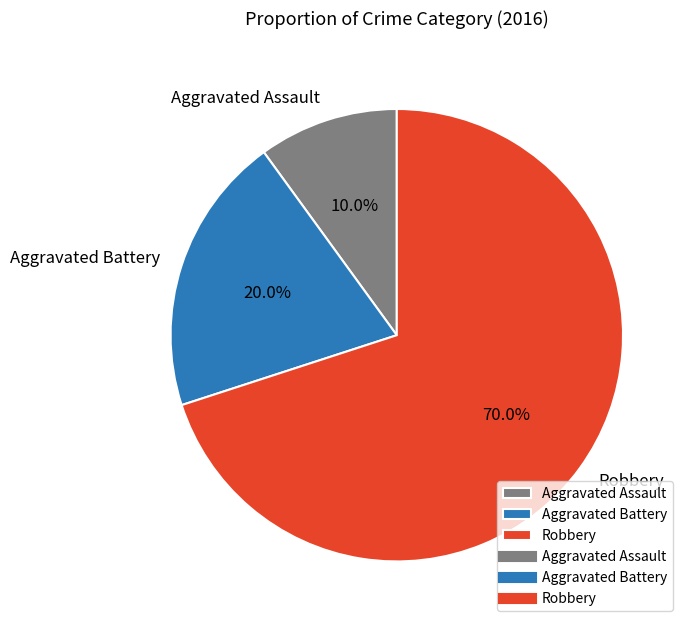

To the nearest percent, what percentage of the pie is Aggravated Assault?

10%